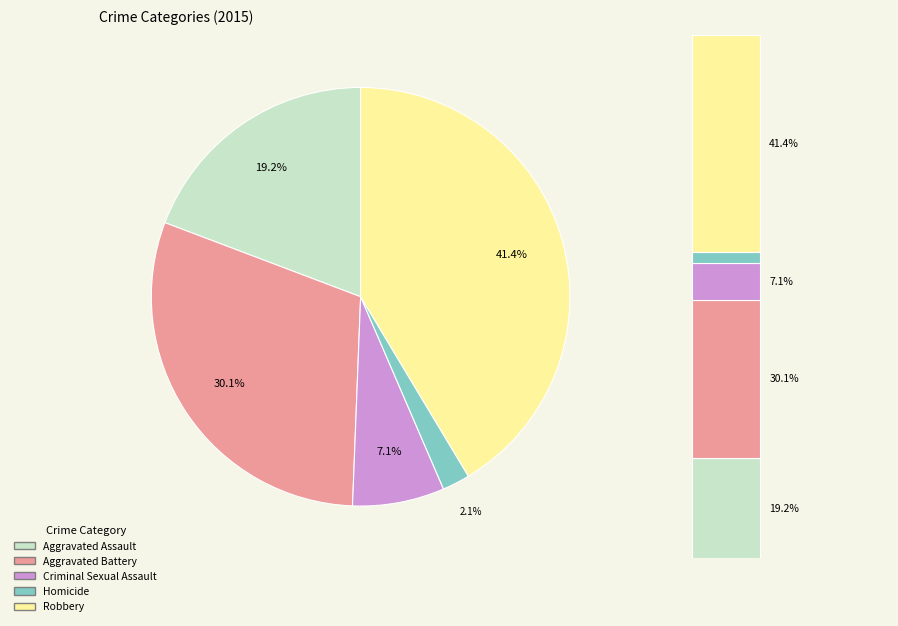

What portion of the pie excludes Homicide?

97.9%